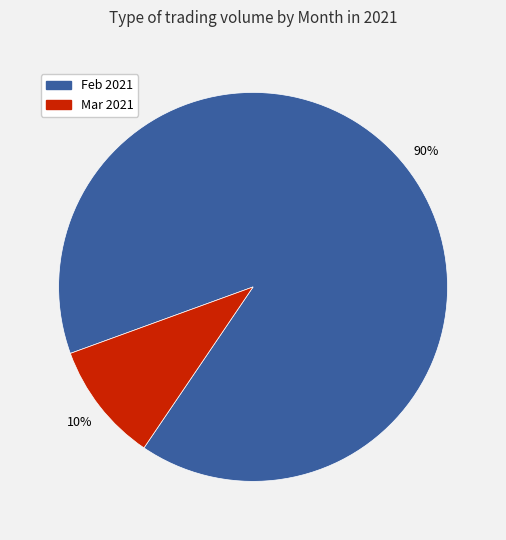

To the nearest percent, what is the difference between the largest and smallest slice percentages?

80%